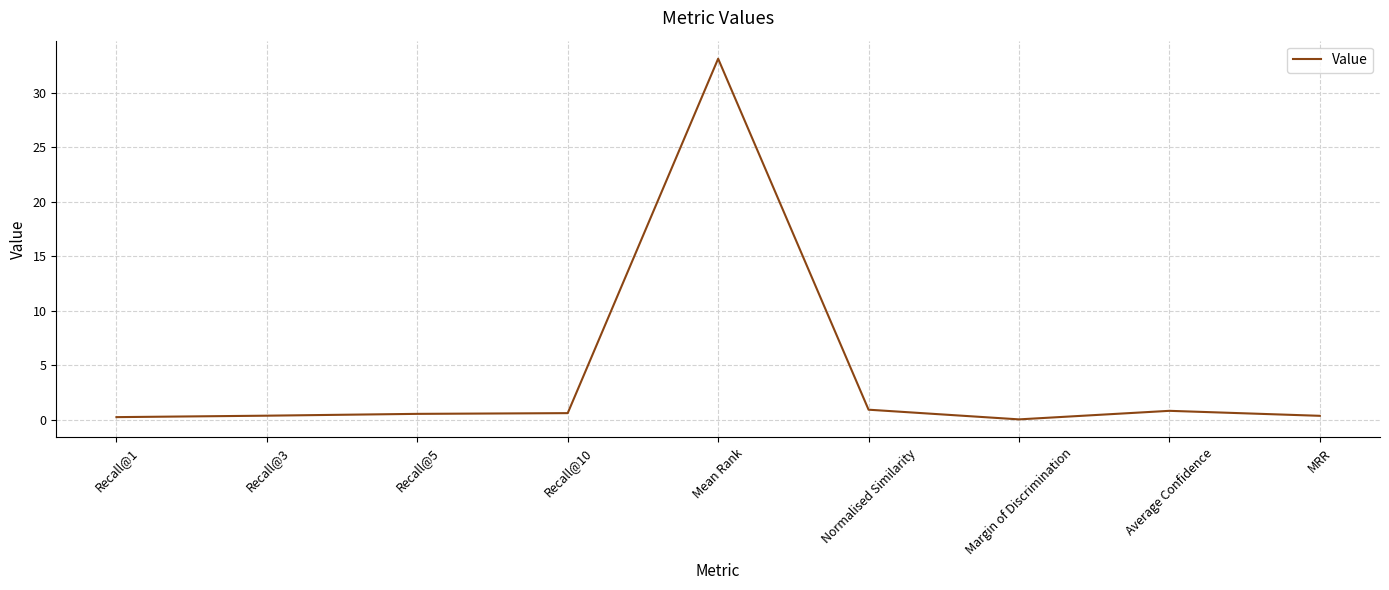

What position from the left is Mean Rank?

5